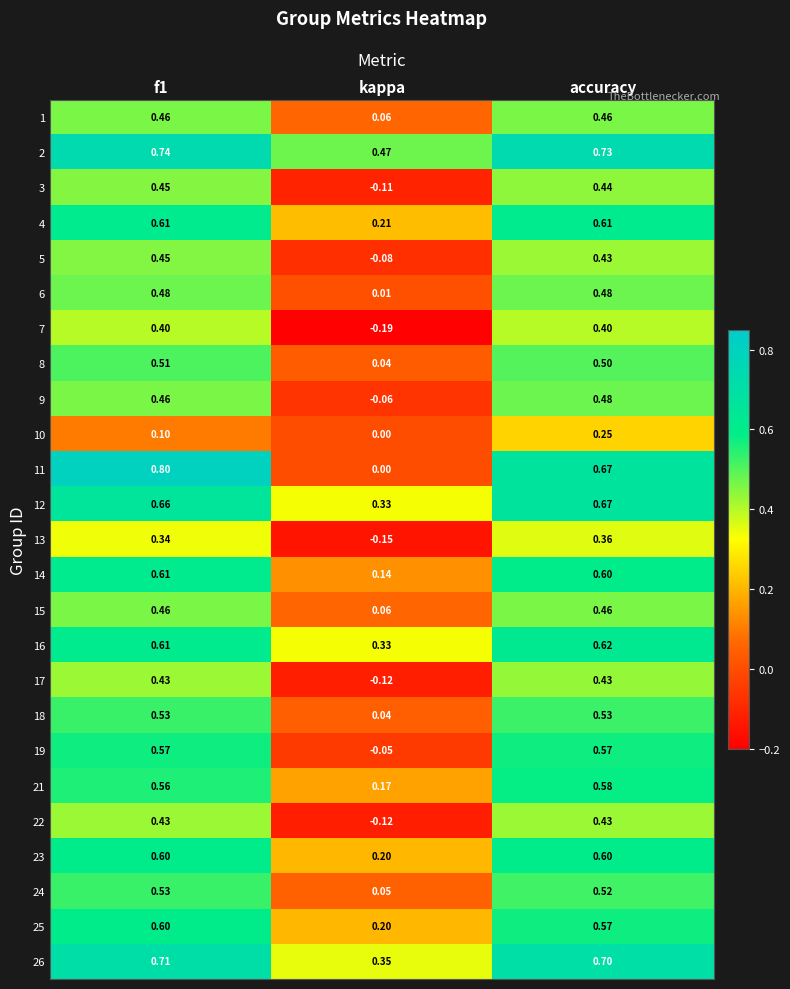

What is the spread (max minus min) of values at kappa?

0.7